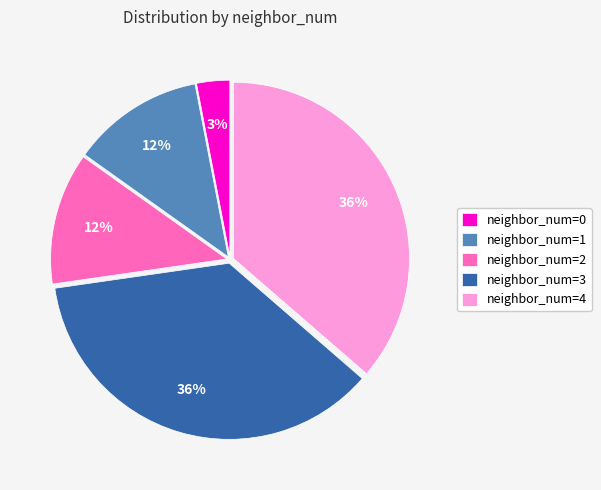

How many segments does this pie chart have?

5